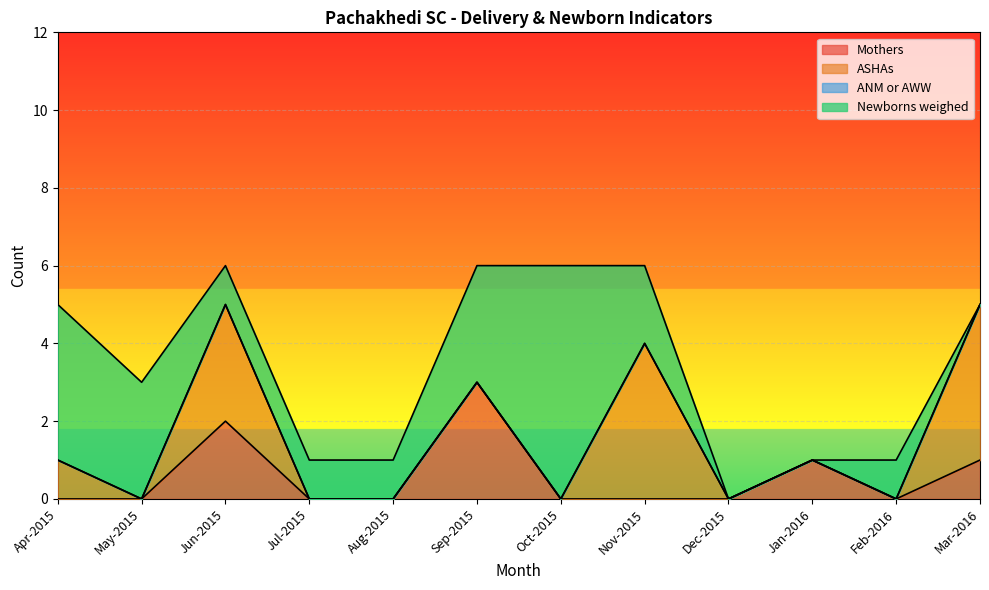

True or false: ANM or AWW and Mothers intersect in this chart.

False